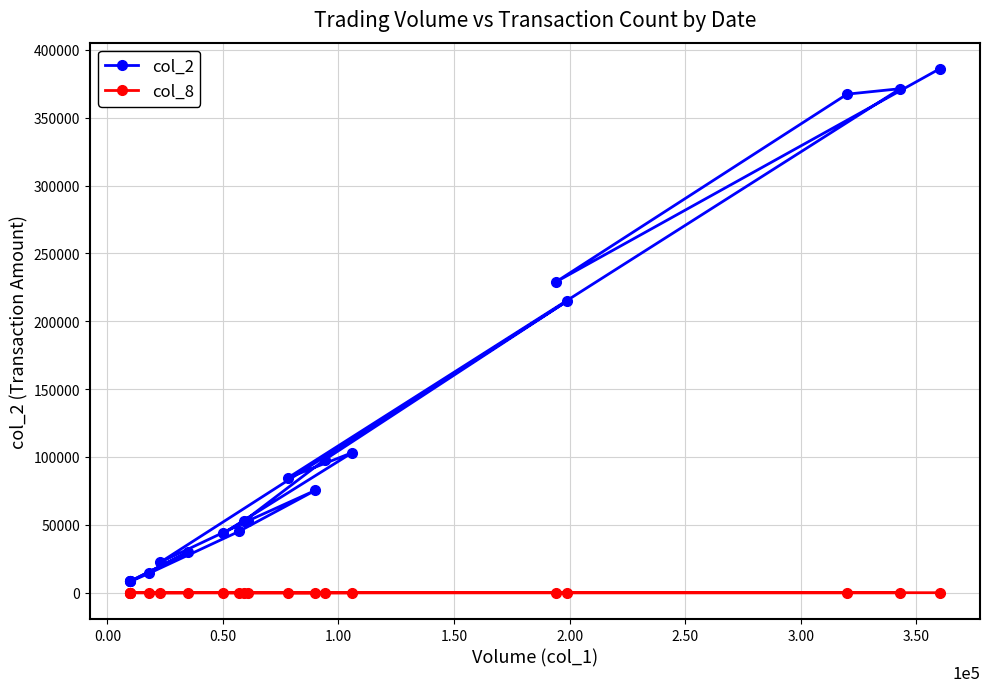

List the series in order of their overall mean, highest first.

col_2, col_8